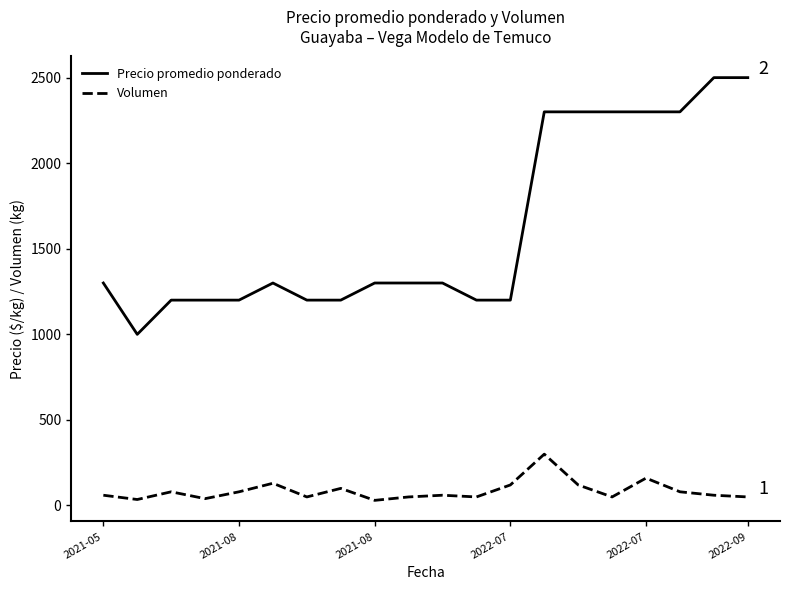

Which series has the largest range (max minus min)?

Precio promedio ponderado